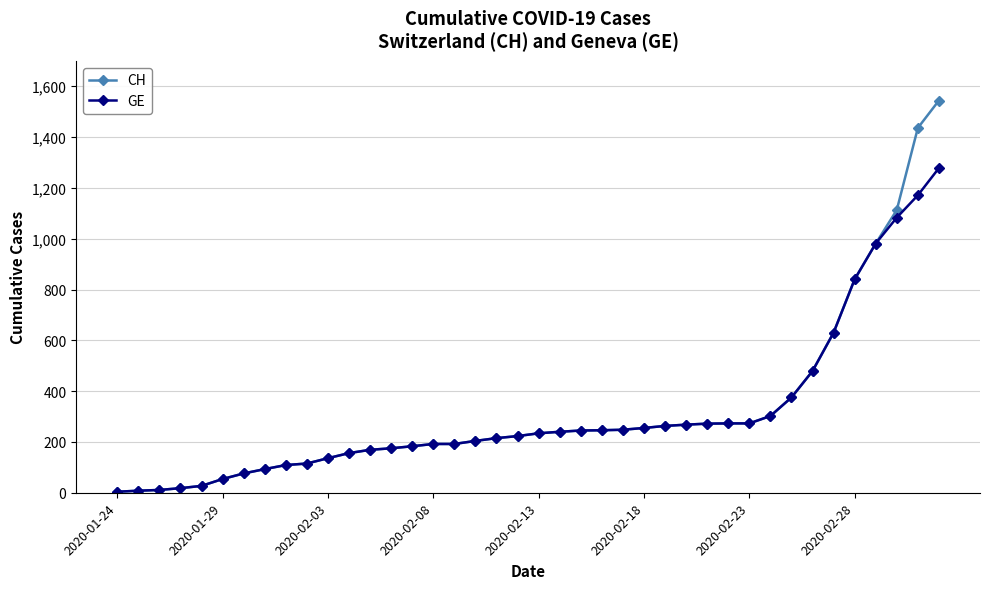

Which series has the largest total across all categories?

CH